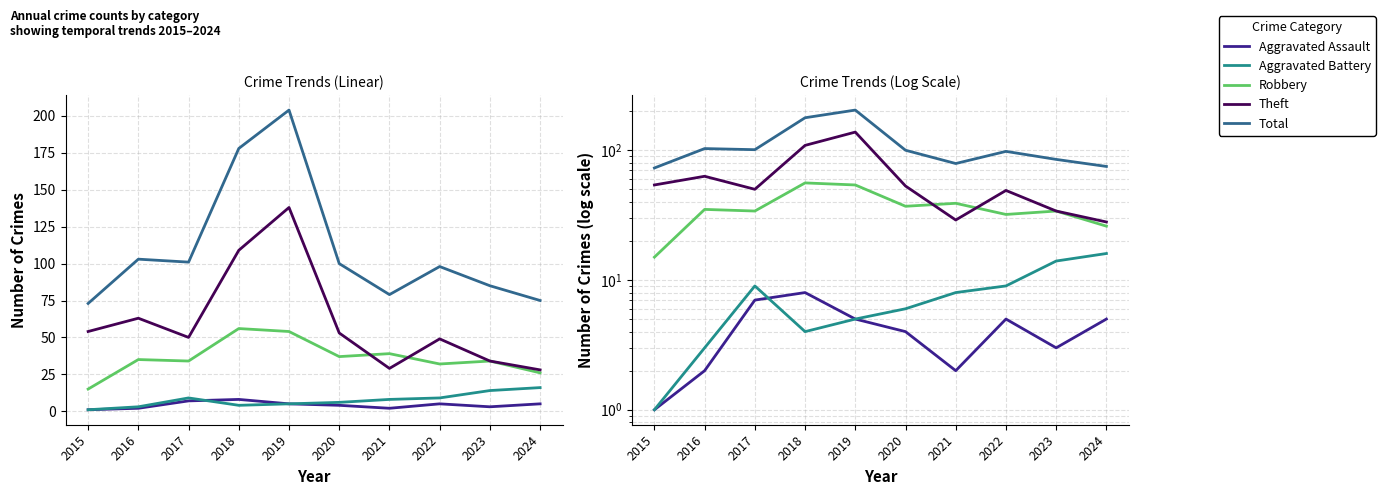

Read the Aggravated Battery value at 2020, to the nearest 5.

5